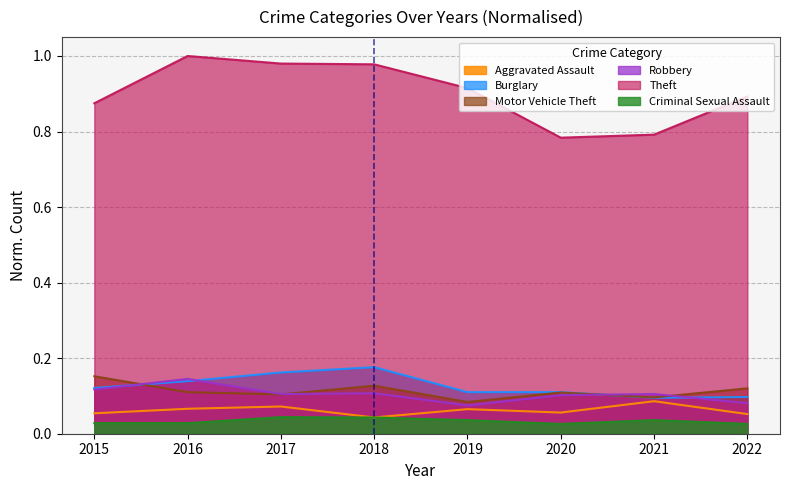

True or false: Criminal Sexual Assault and Motor Vehicle Theft cross at least once.

False